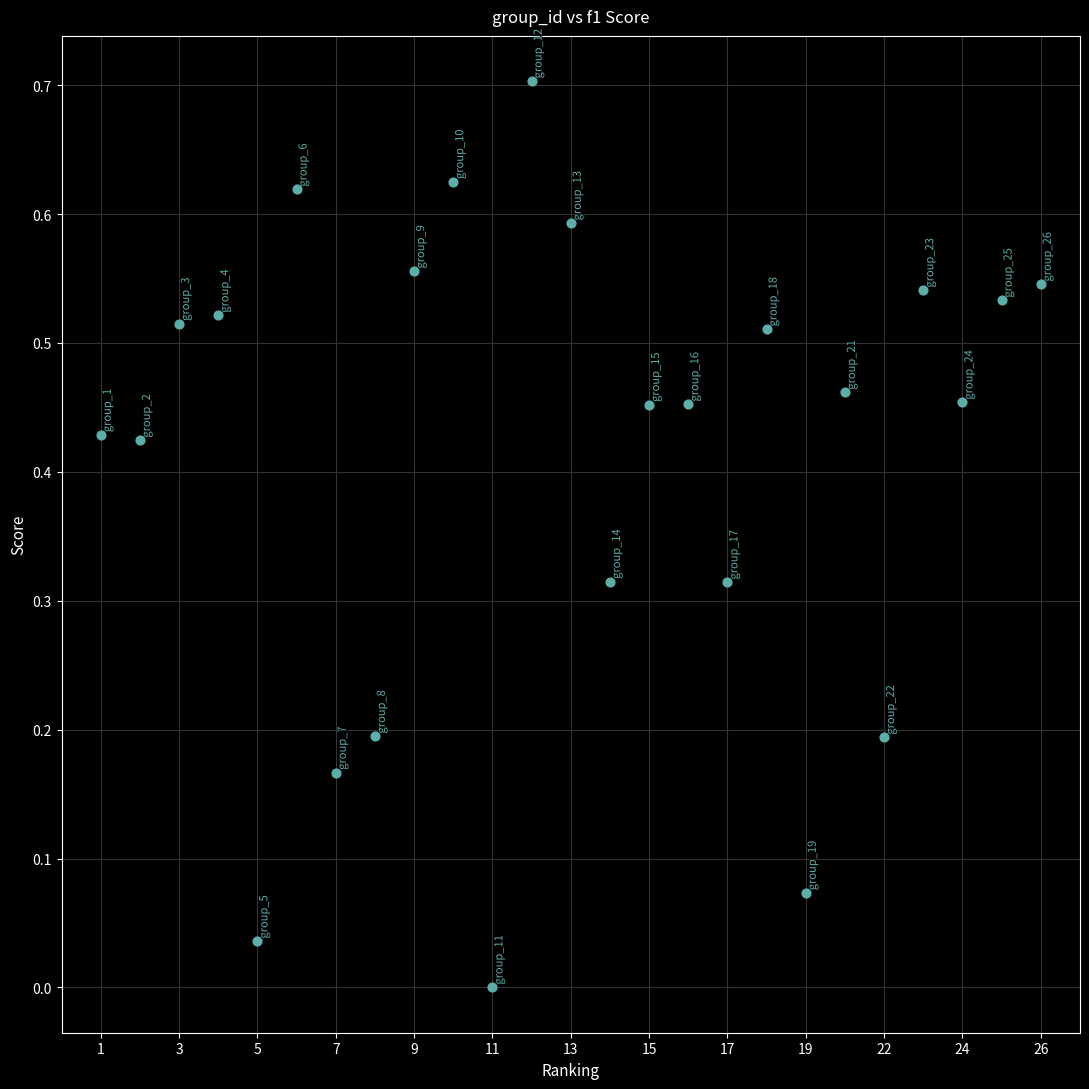

What is the range of Y values (max minus min)?

0.7